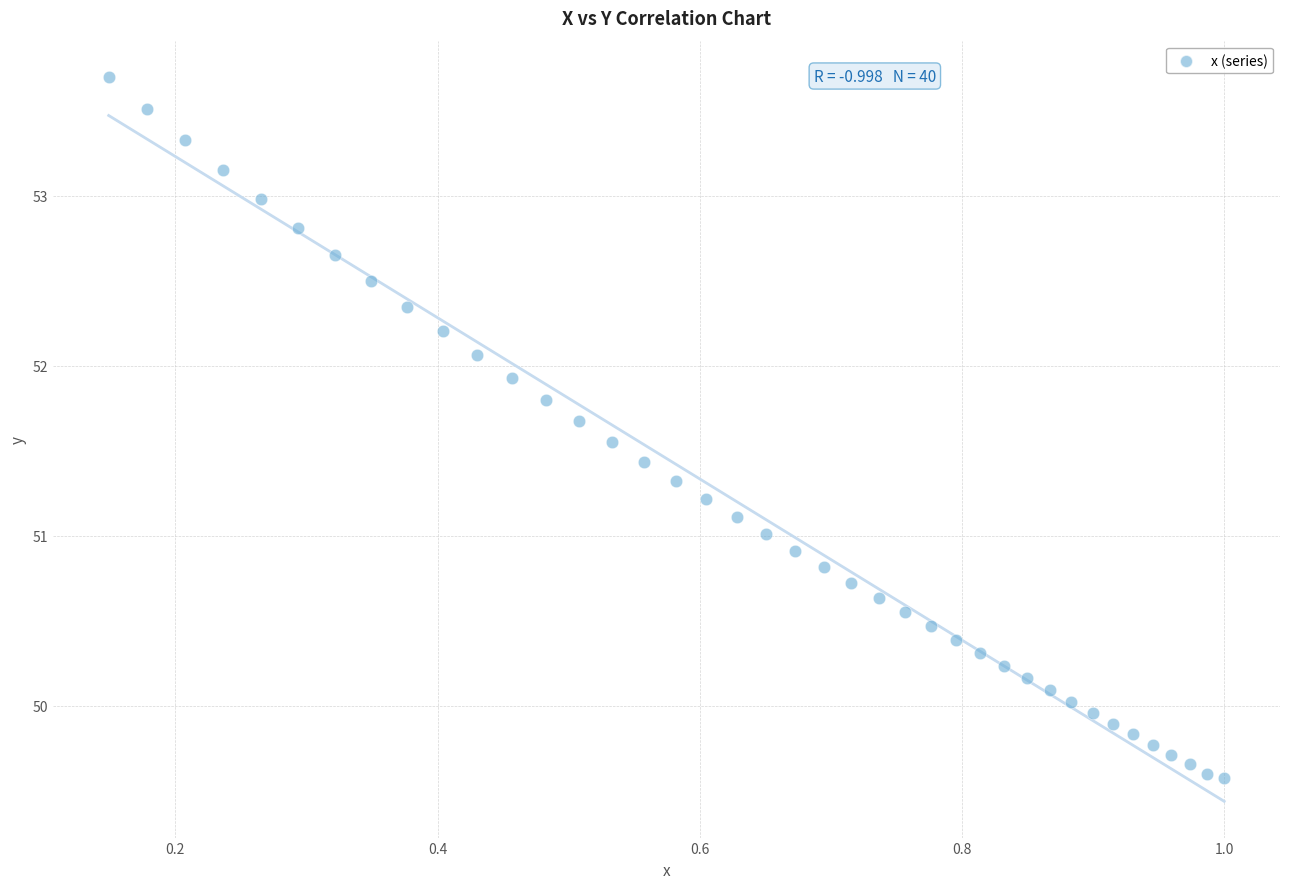

What is the range of X values (max minus min)?

0.9